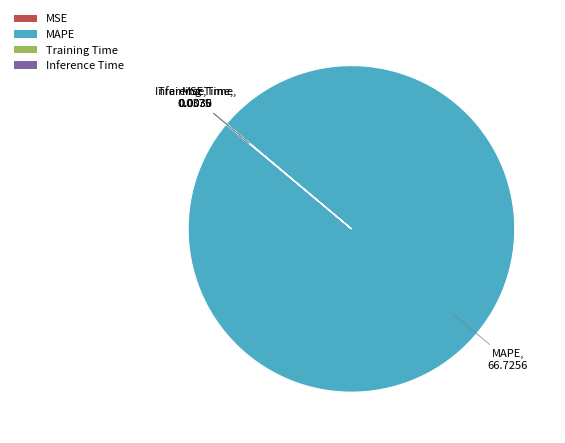

Which category has the biggest portion of the pie?

MAPE